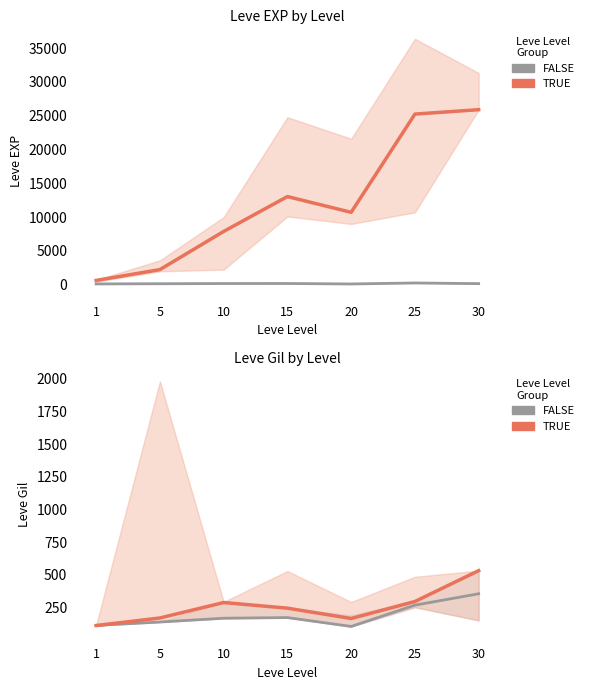

True or false: FALSE has a value of 268 at 25.

True